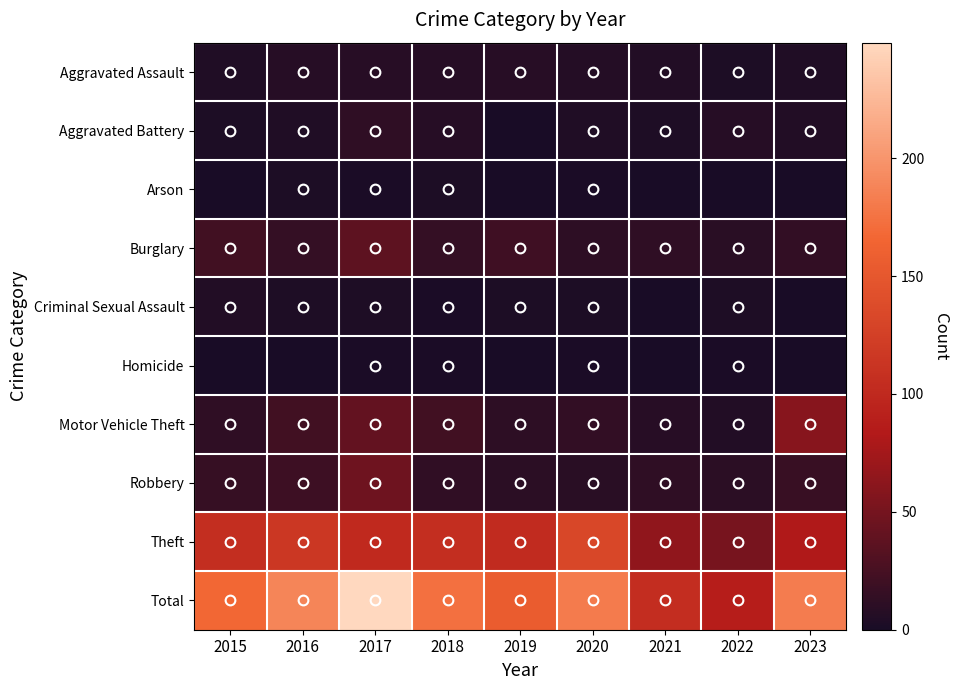

List the series in order of their peak value, lowest first.

Homicide, Arson, Criminal Sexual Assault, Aggravated Assault, Aggravated Battery, Burglary, Robbery, Motor Vehicle Theft, Theft, Total